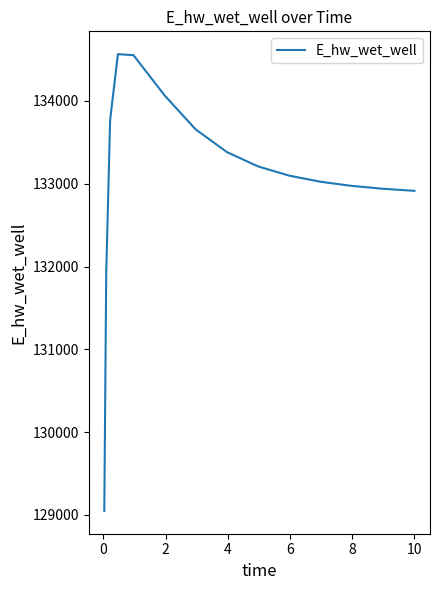

What is the maximum value shown in the chart?

134565.9